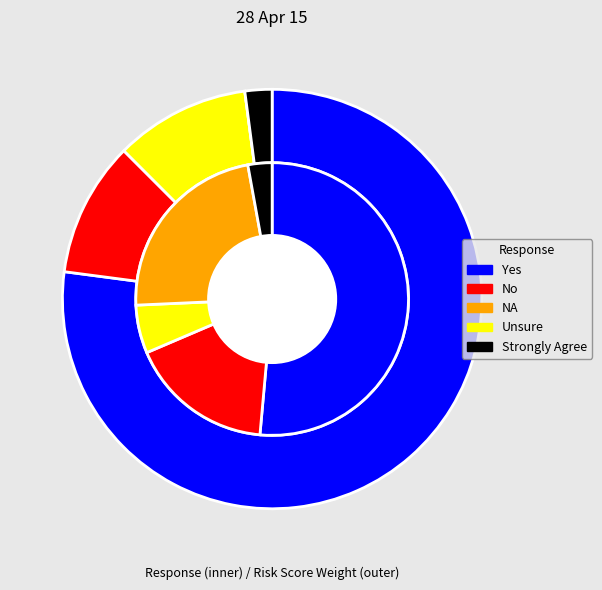

What is the majority slice?

Yes